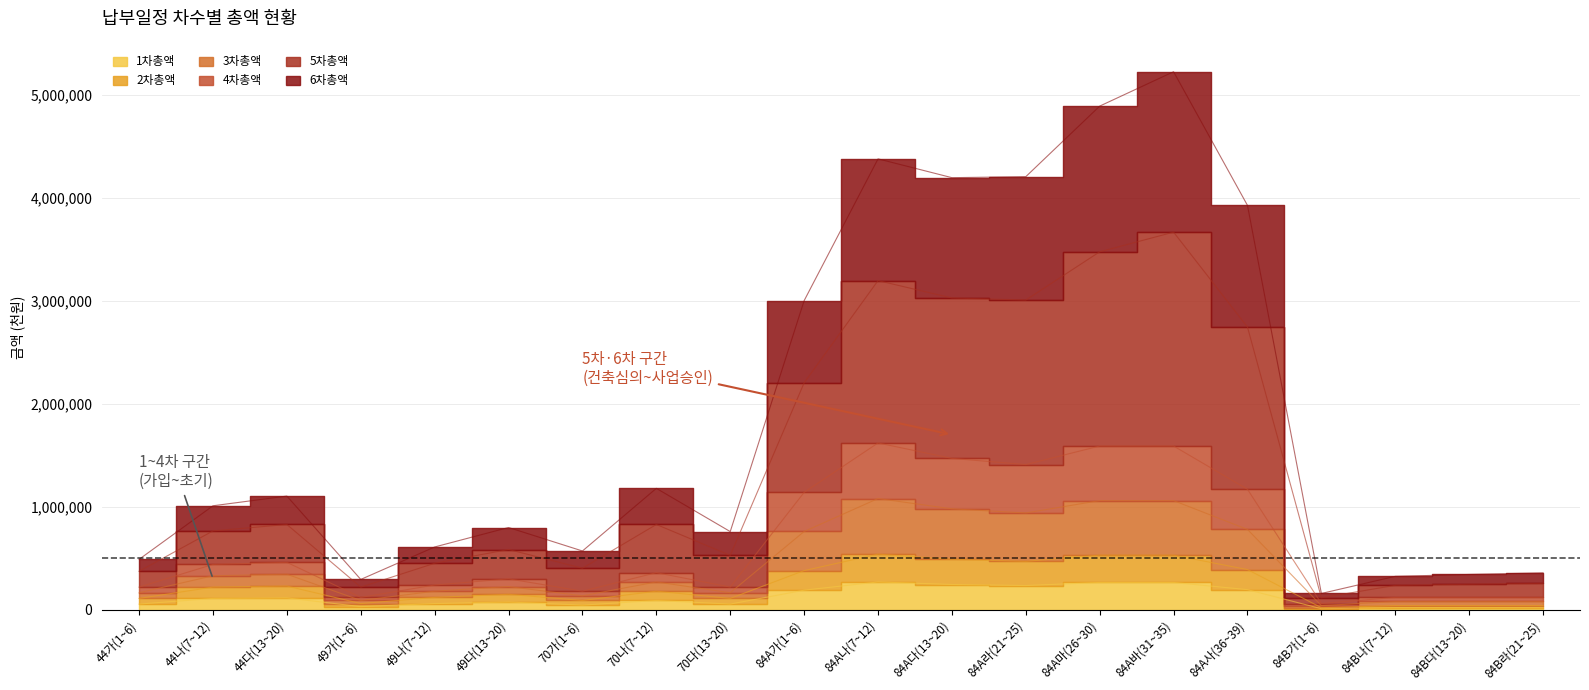

Reading left to right, extract all data points from this chart.

1차총액: 44가(1~6)=55000	44나(7~12)=110000	44다(13~20)=115000	49가(1~6)=30000	49나(7~12)=60000	49다(13~20)=75000	70가(1~6)=45000	70나(7~12)=90000	70다(13~20)=55000	84A가(1~6)=190000	84A나(7~12)=270000	84A다(13~20)=245000	84A라(21~25)=235000	84A마(26~30)=265000	84A바(31~35)=265000	84A사(36~39)=195000	84B가(1~6)=10000	84B나(7~12)=20000	84B다(13~20)=20000	84B라(21~25)=20000
2차총액: 44가(1~6)=110000	44나(7~12)=220000	44다(13~20)=230000	49가(1~6)=60000	49나(7~12)=120000	49다(13~20)=150000	70가(1~6)=90000	70나(7~12)=180000	70다(13~20)=110000	84A가(1~6)=380000	84A나(7~12)=540000	84A다(13~20)=490000	84A라(21~25)=470000	84A마(26~30)=530000	84A바(31~35)=530000	84A사(36~39)=390000	84B가(1~6)=20000	84B나(7~12)=40000	84B다(13~20)=40000	84B라(21~25)=40000
3차총액: 44가(1~6)=220000	44나(7~12)=440000	44다(13~20)=460000	49가(1~6)=120000	49나(7~12)=240000	49다(13~20)=300000	70가(1~6)=180000	70나(7~12)=360000	70다(13~20)=220000	84A가(1~6)=1140000	84A나(7~12)=1620000	84A다(13~20)=1470000	84A라(21~25)=1410000	84A마(26~30)=1590000	84A바(31~35)=1590000	84A사(36~39)=1170000	84B가(1~6)=60000	84B나(7~12)=120000	84B다(13~20)=120000	84B라(21~25)=120000
4차총액: 44가(1~6)=165000	44나(7~12)=330000	44다(13~20)=345000	49가(1~6)=90000	49나(7~12)=180000	49다(13~20)=225000	70가(1~6)=135000	70나(7~12)=270000	70다(13~20)=165000	84A가(1~6)=760000	84A나(7~12)=1080000	84A다(13~20)=980000	84A라(21~25)=940000	84A마(26~30)=1060000	84A바(31~35)=1060000	84A사(36~39)=780000	84B가(1~6)=40000	84B나(7~12)=80000	84B다(13~20)=80000	84B라(21~25)=80000
5차총액: 44가(1~6)=489500	44나(7~12)=1009800	44다(13~20)=1104000	49가(1~6)=294300	49나(7~12)=609600	49다(13~20)=798750	70가(1~6)=570600	70나(7~12)=1179000	70다(13~20)=759000	84A가(1~6)=3002000	84A나(7~12)=4379400	84A다(13~20)=4196850	84A라(21~25)=4206500	84A마(26~30)=4891900	84A바(31~35)=5225800	84A사(36~39)=3927300	84B가(1~6)=158000	84B나(7~12)=324400	84B다(13~20)=342600	84B라(21~25)=358000
6차총액: 44가(1~6)=374000	44나(7~12)=765600	44다(13~20)=828000	49가(1~6)=219600	49나(7~12)=451200	49다(13~20)=585000	70가(1~6)=403200	70나(7~12)=828000	70다(13~20)=528000	84A가(1~6)=2204000	84A나(7~12)=3196800	84A다(13~20)=3028200	84A라(21~25)=3008000	84A마(26~30)=3476800	84A바(31~35)=3667600	84A사(36~39)=2745600	84B가(1~6)=116000	84B나(7~12)=236800	84B다(13~20)=247200	84B라(21~25)=256000